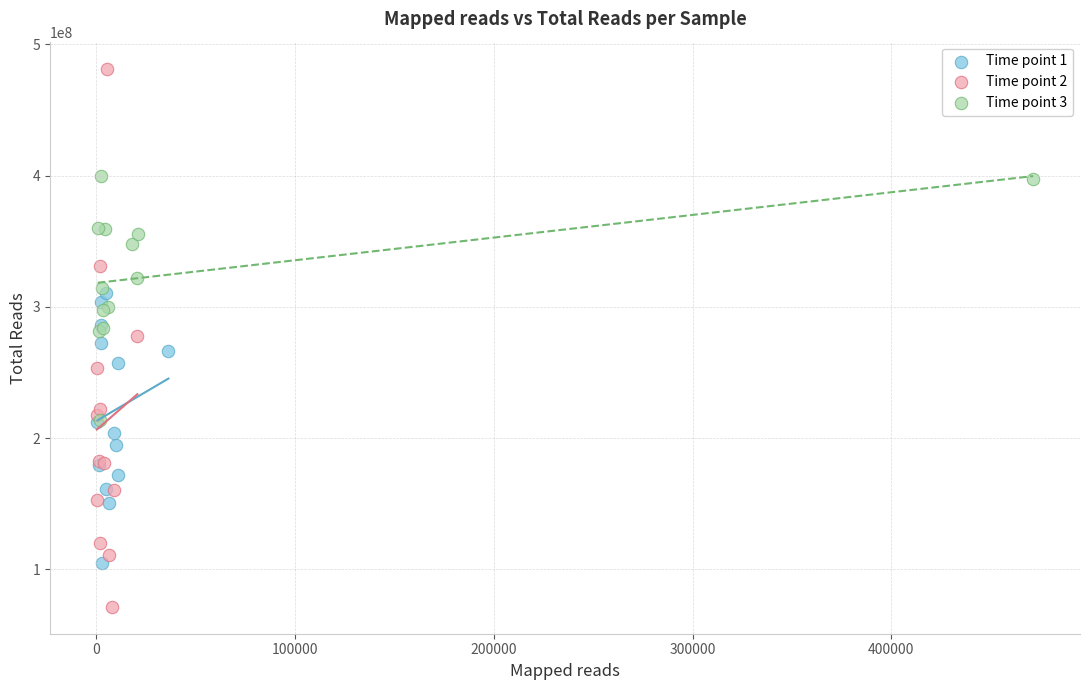

Which series reaches the minimum Y coordinate?

Time point 2